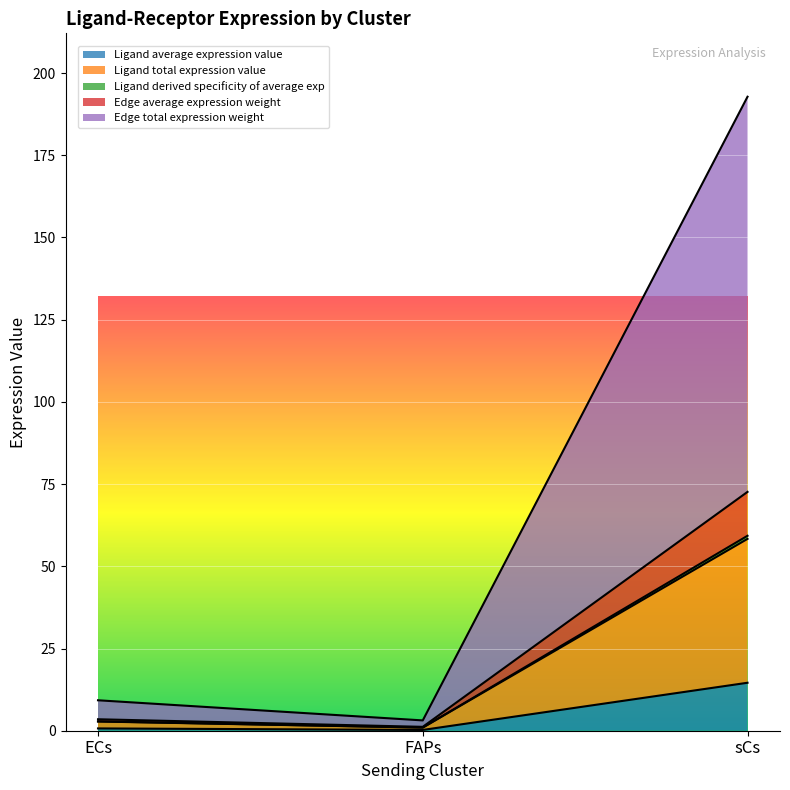

What is the average value of the Ligand average expression value series?

5.2